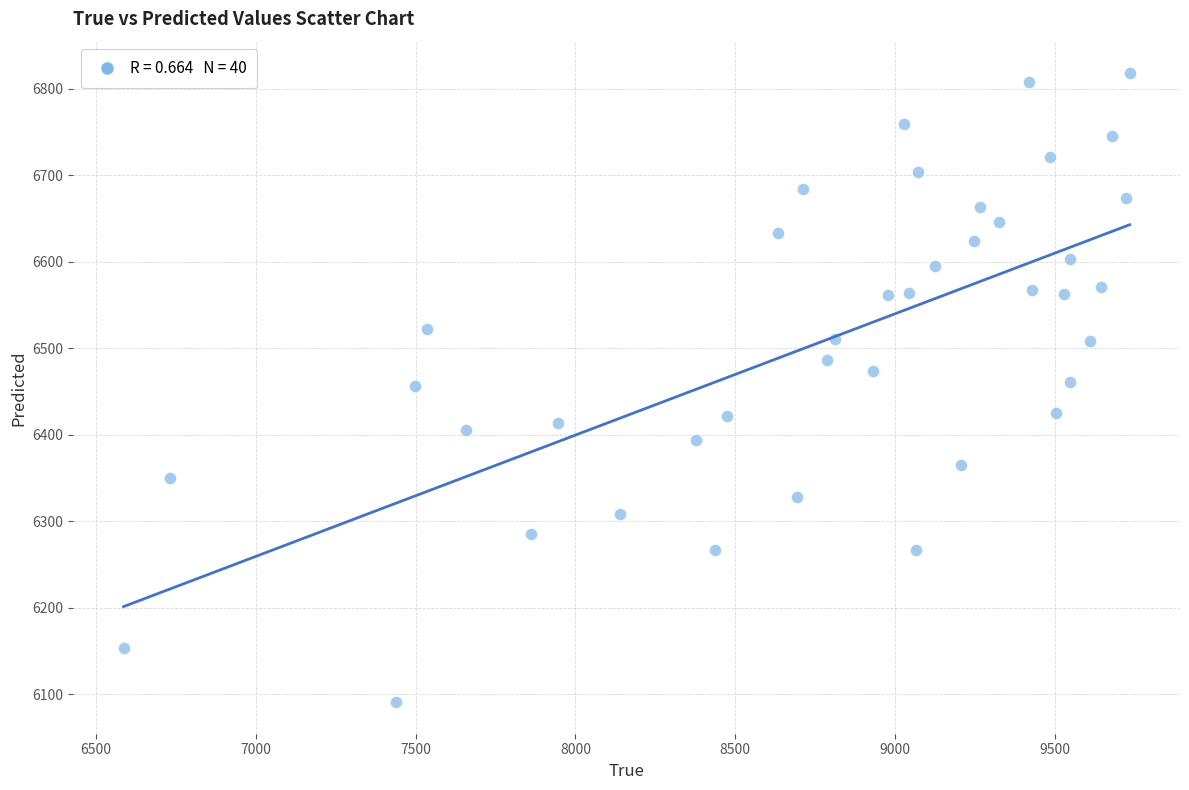

What is the range of Y values (max minus min)?

727.3